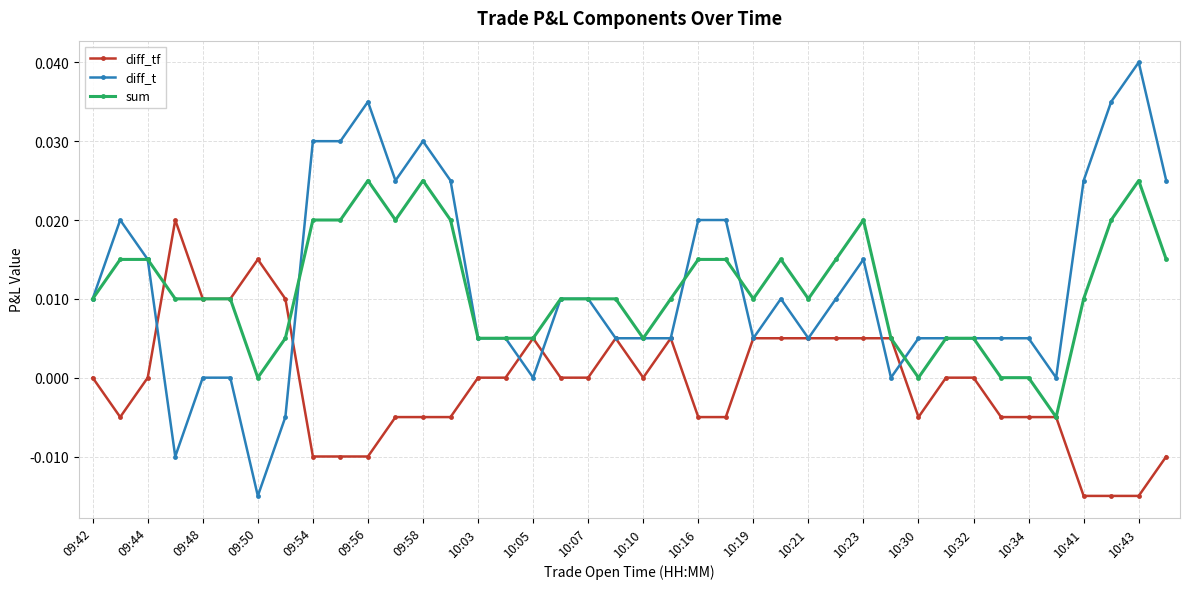

Rank the series by their maximum value, from highest to lowest.

diff_t, sum, diff_tf